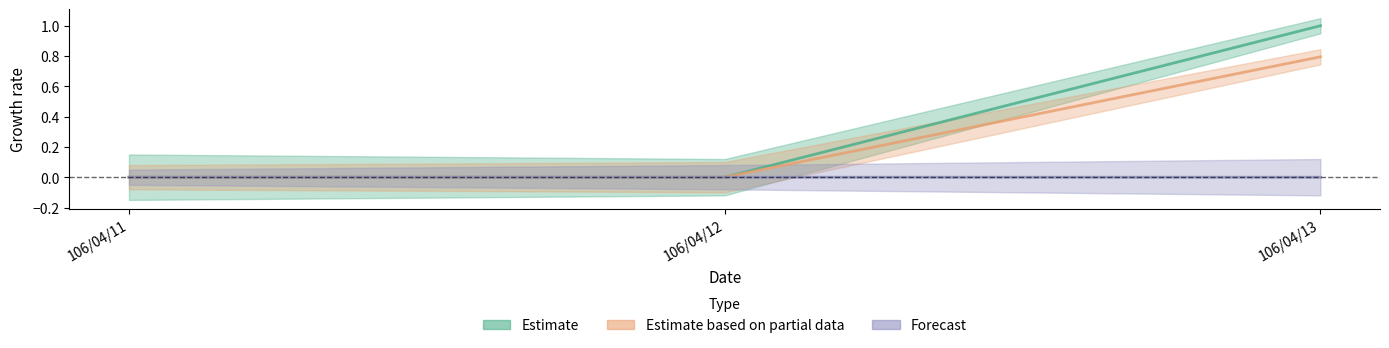

What are all the series names shown in the legend?

Estimate, Estimate based on partial data, Forecast